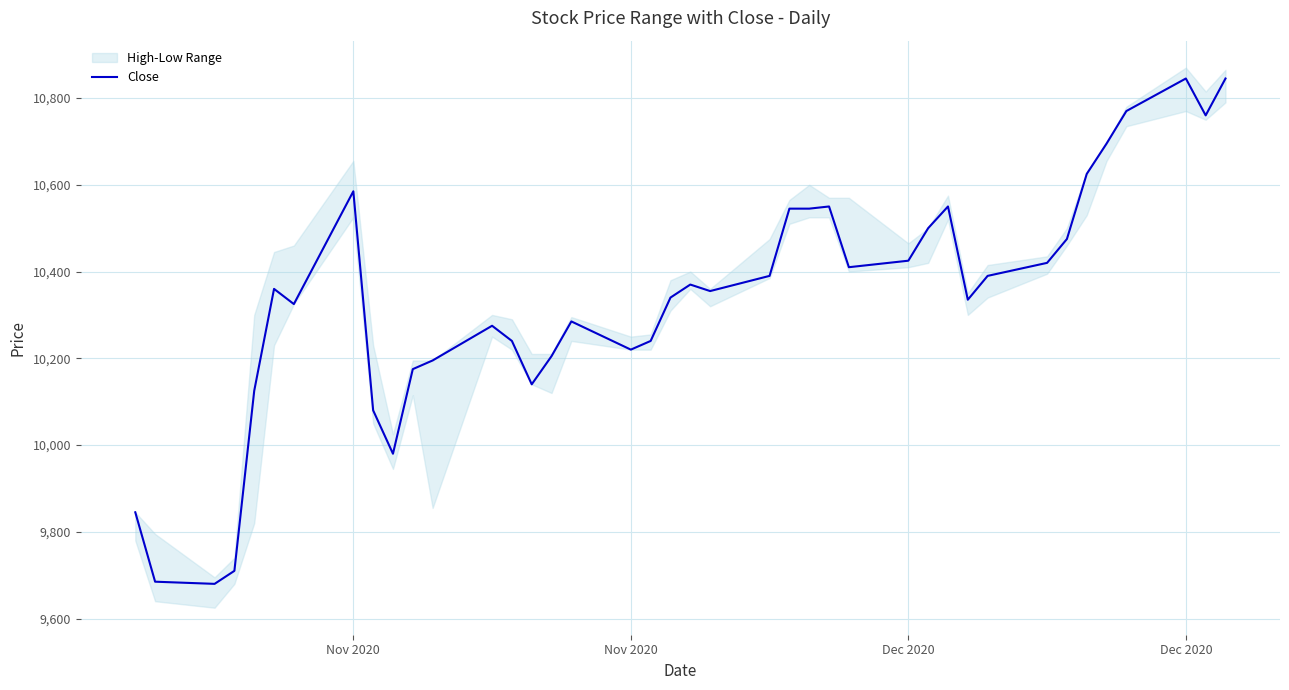

How many interior local valleys (lower than both neighbors) does the data have?

9